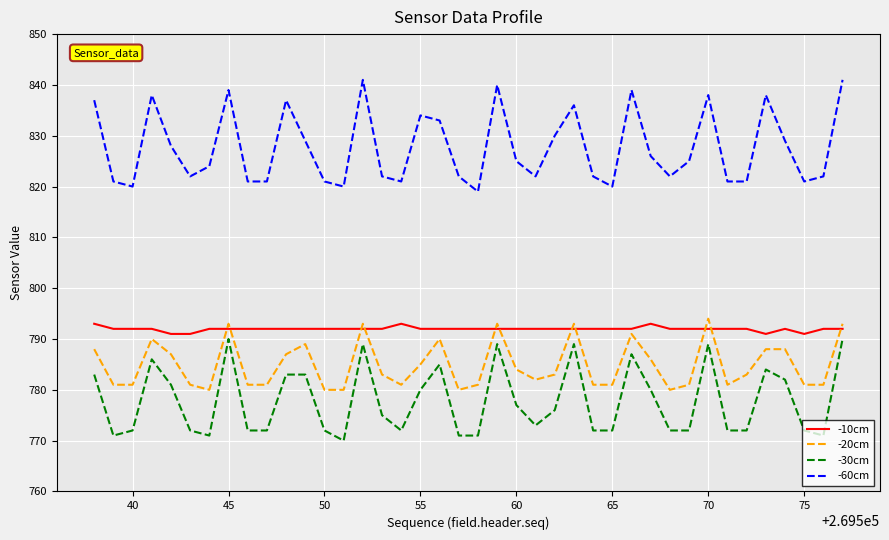

Does the chart display data point markers on the line(s)?

No